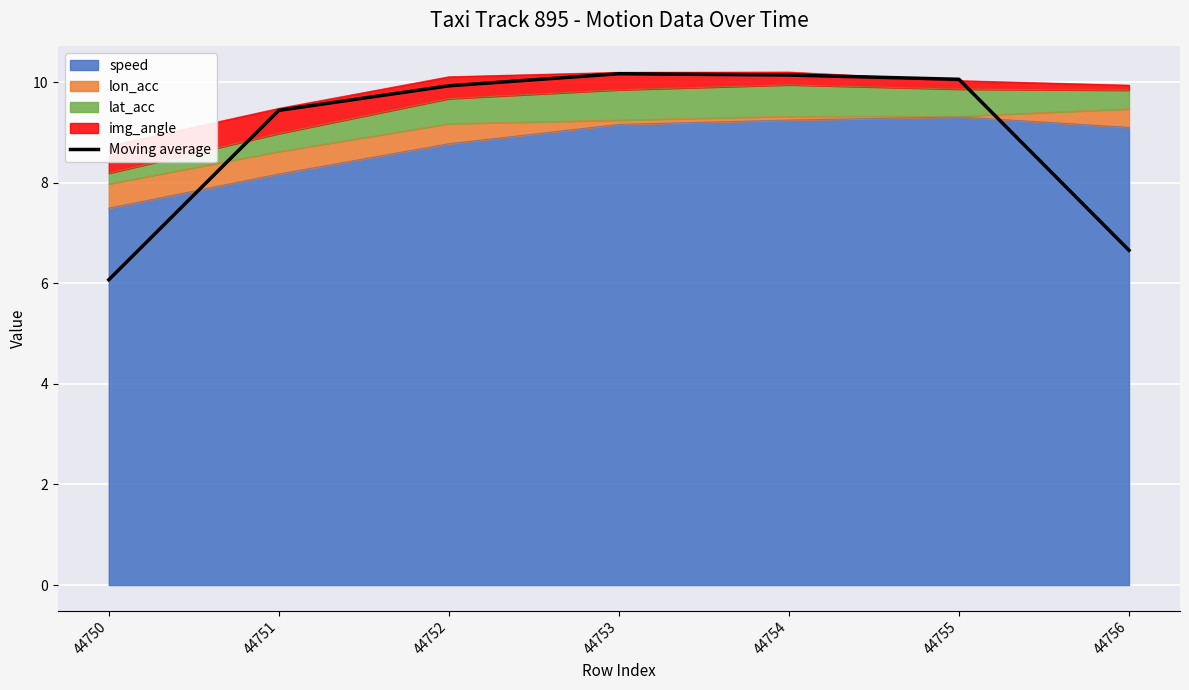

Rank the categories by value from lowest to highest.

44750, 44756, 44751, 44752, 44755, 44754, 44753